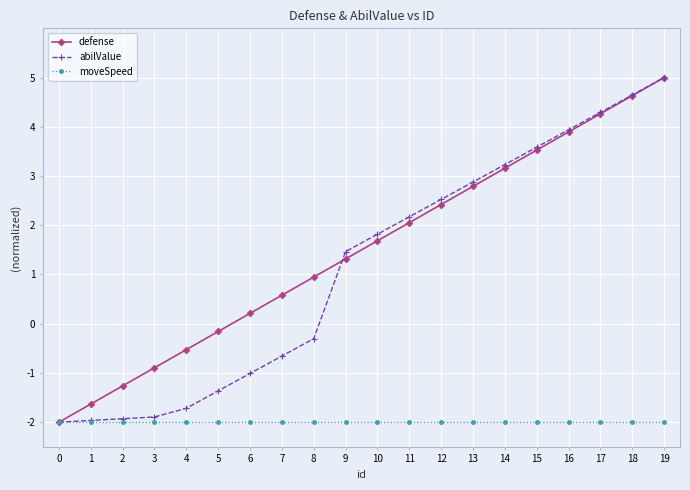

What is the maximum value for abilValue?

5.0